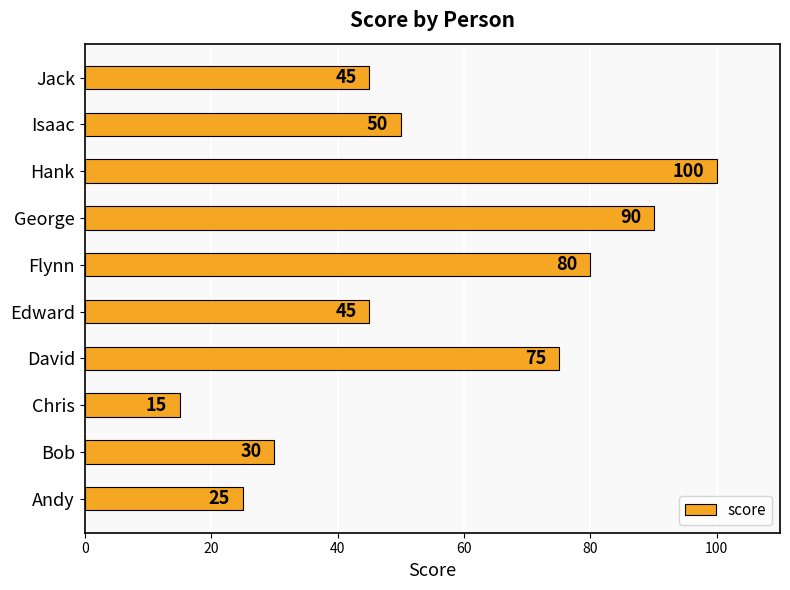

What is the ratio of the value at Edward to the value at David?

0.6